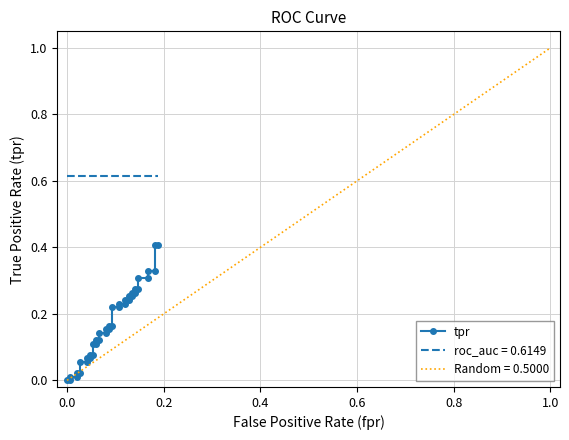

Reading left to right, list all the values displayed in this chart.

0.0	0.0	0.0	0.0	0.0	0.0	0.1	0.1	0.1	0.1	0.1	0.1	0.1	0.1	0.1	0.1	0.1	0.1	0.2	0.2	0.2	0.2	0.2	0.2	0.2	0.2	0.2	0.2	0.3	0.3	0.3	0.3	0.3	0.3	0.3	0.3	0.3	0.3	0.4	0.4